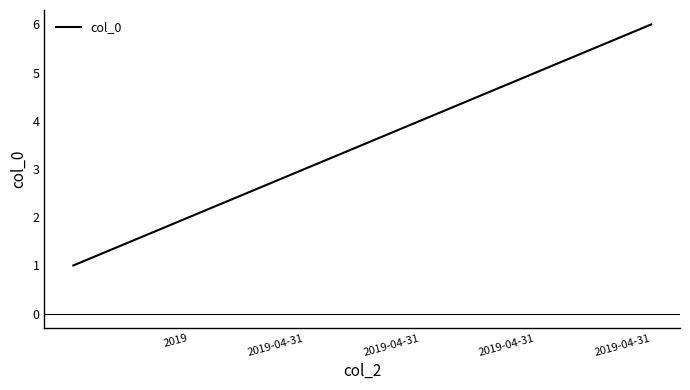

How many values are between 2 and 5?

4